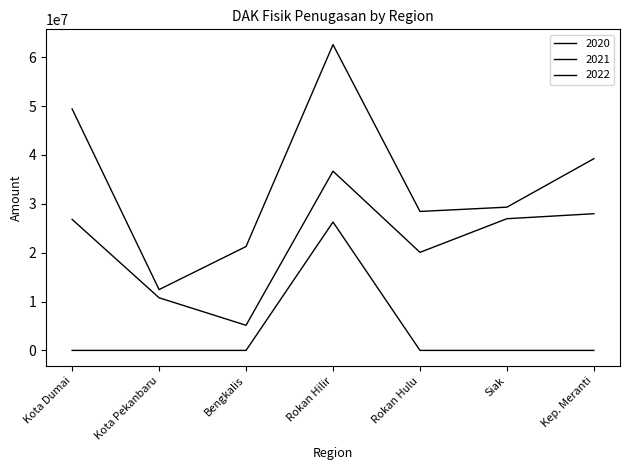

The 2022 series shows 0 at Kota Pekanbaru. True or false?

True